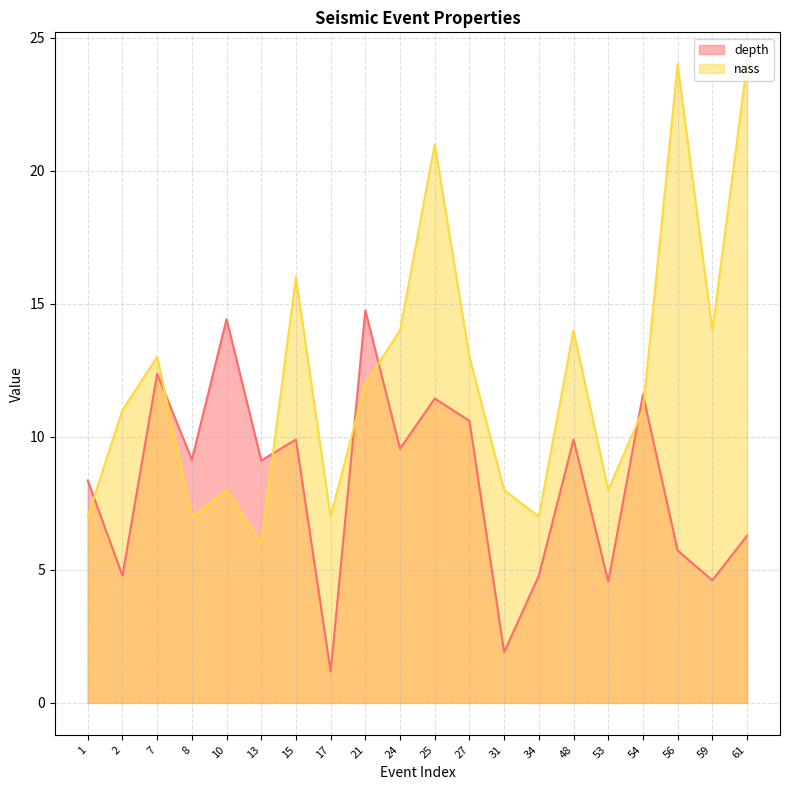

Does the chart have visible grid lines?

Yes